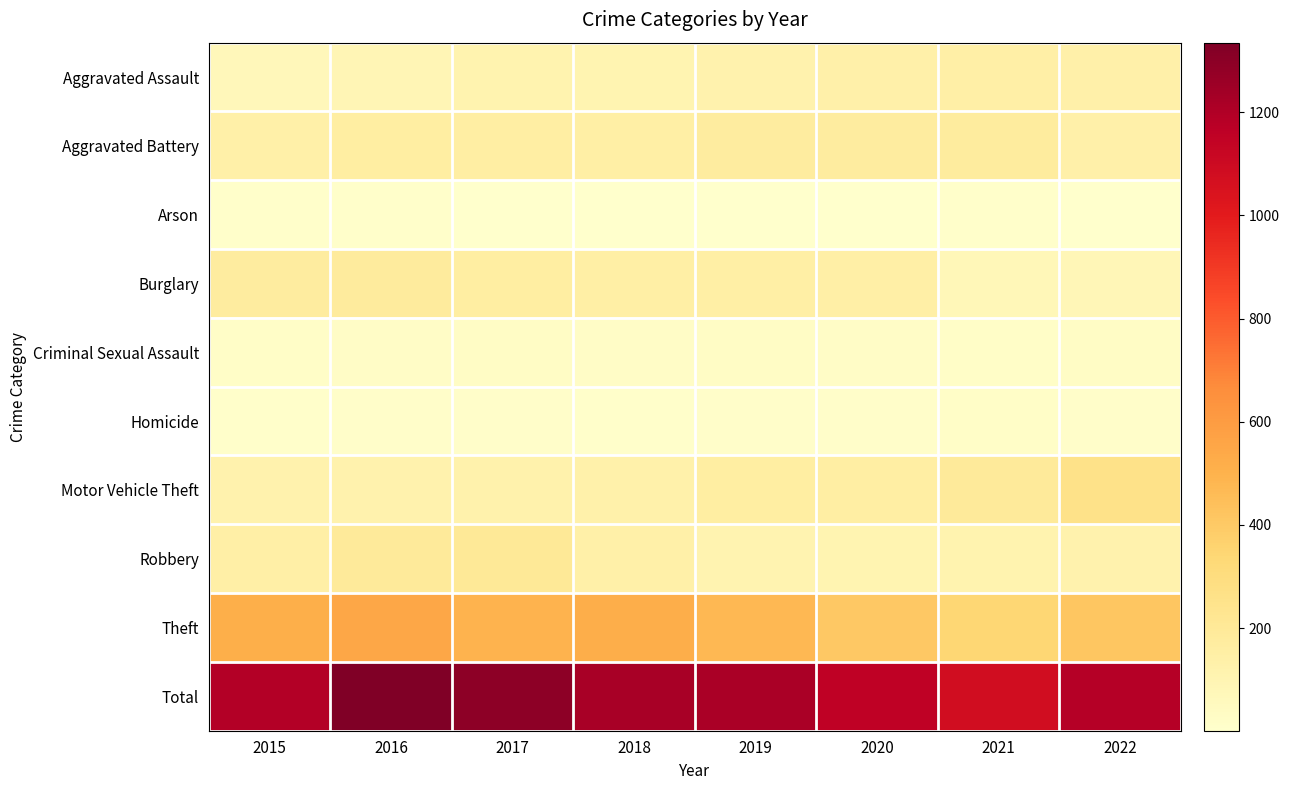

Which category has the lowest value across all series?

2022